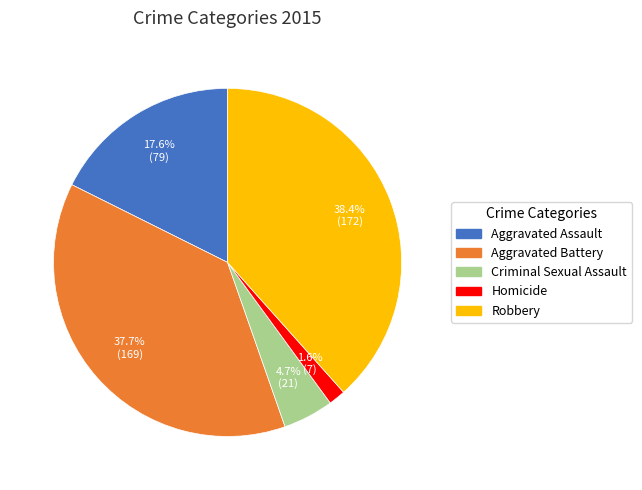

Does Aggravated Assault account for over 50% of the chart?

No